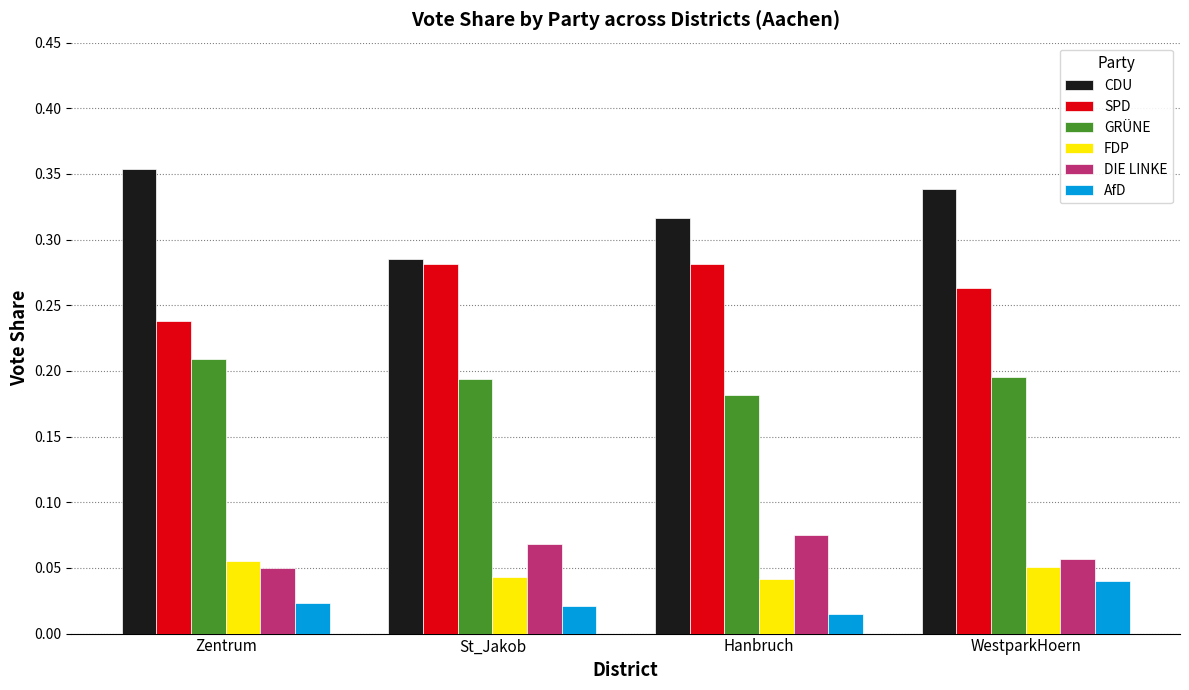

True or false: SPD has a value of 0.4 at St_Jakob.

False